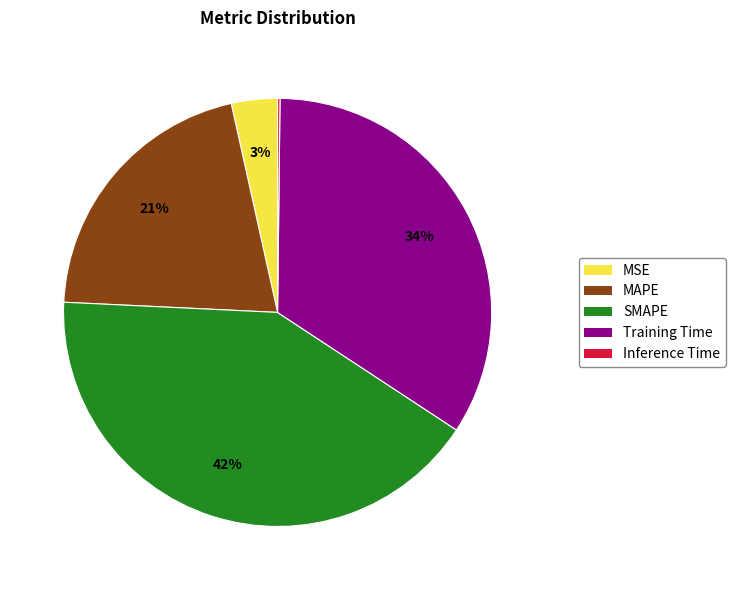

Is there any slice that represents more than half of the pie?

No